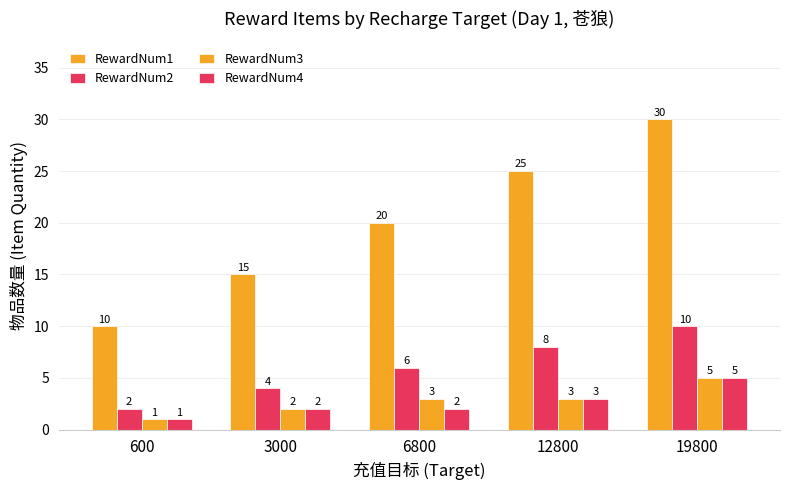

Are the bars horizontal?

No